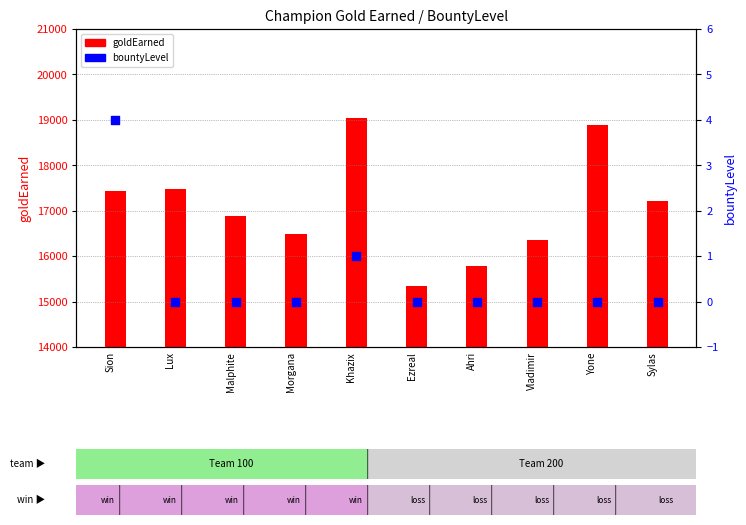

Is the value of bountyLevel at Ahri greater than the value of goldEarned at Khazix?

No